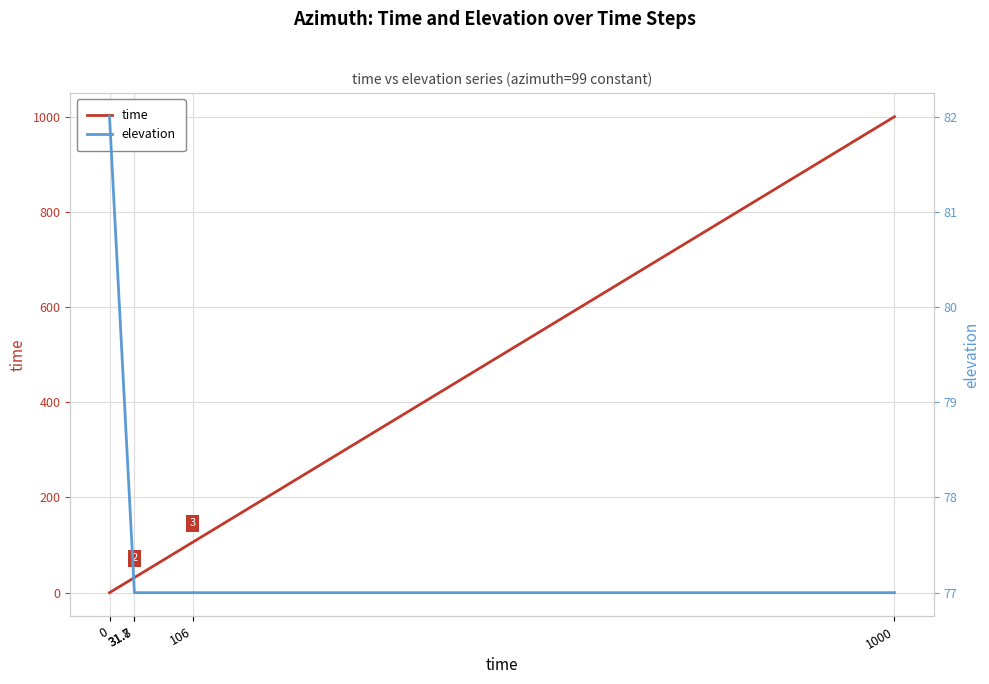

Between which two adjacent categories do time and elevation first intersect?

31.8 and 106